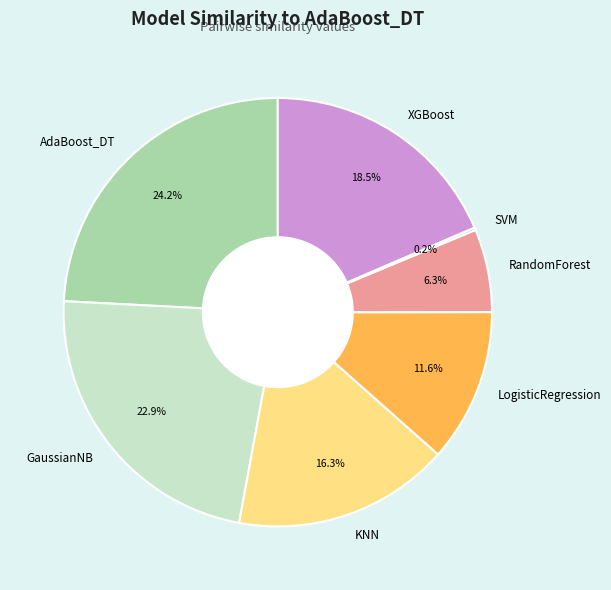

Combined, do LogisticRegression and XGBoost account for over 50%?

No